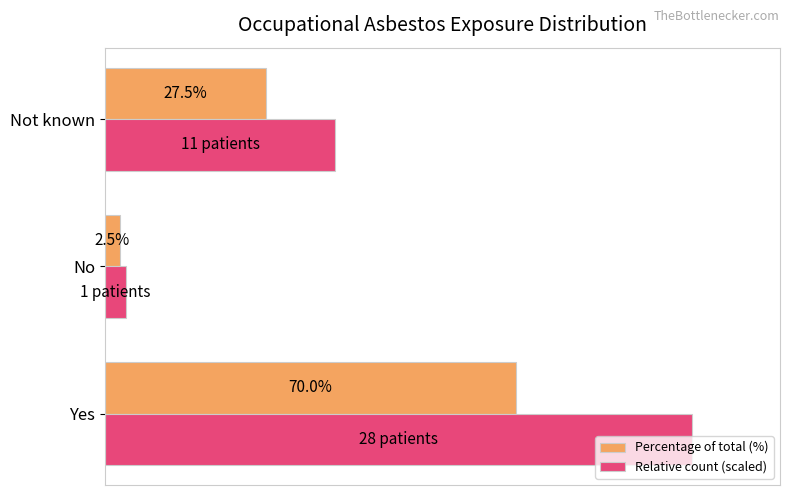

Rank the series by their average value, from lowest to highest.

Percentage of total (%), Relative count (scaled)